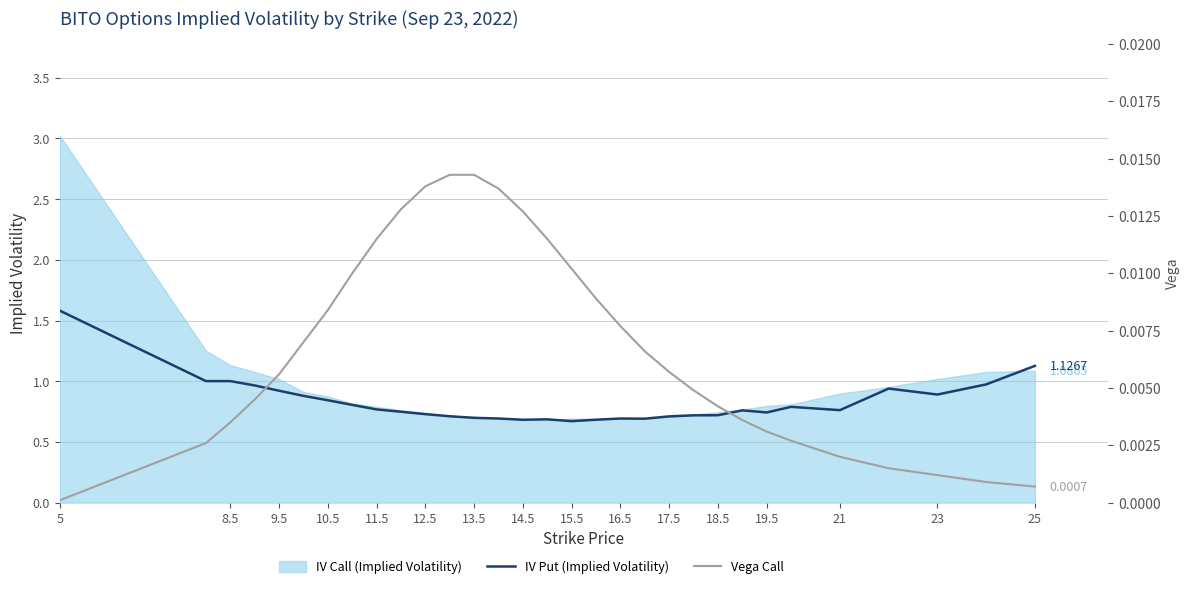

Which series has the widest spread of values?

IV Put (Implied Volatility)